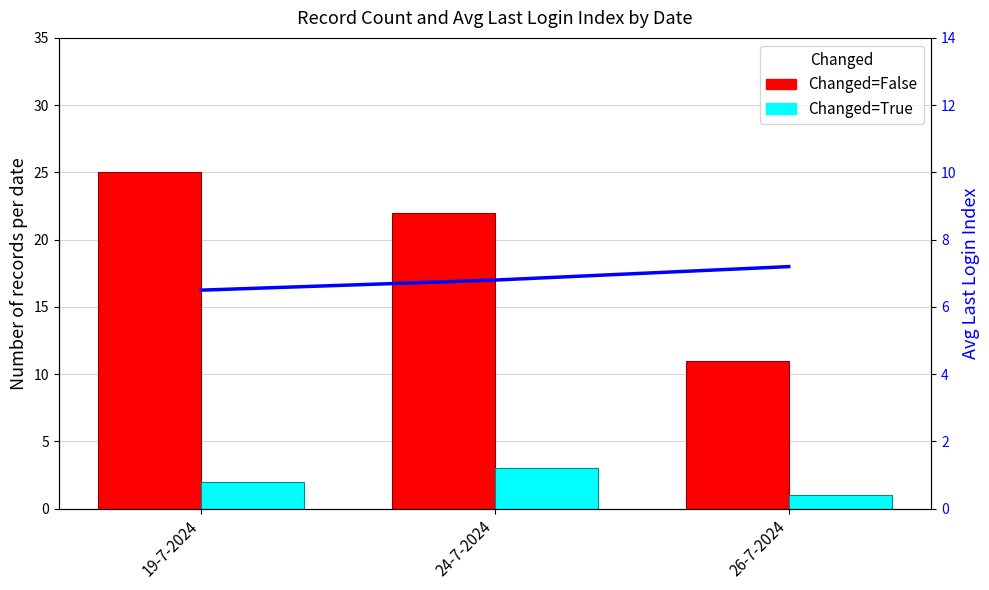

Which series has the largest range (max minus min)?

Changed=False